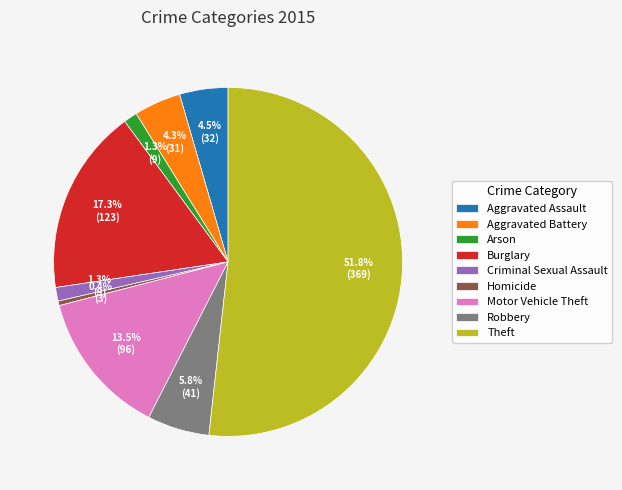

What is the smallest slice in the pie chart?

Homicide